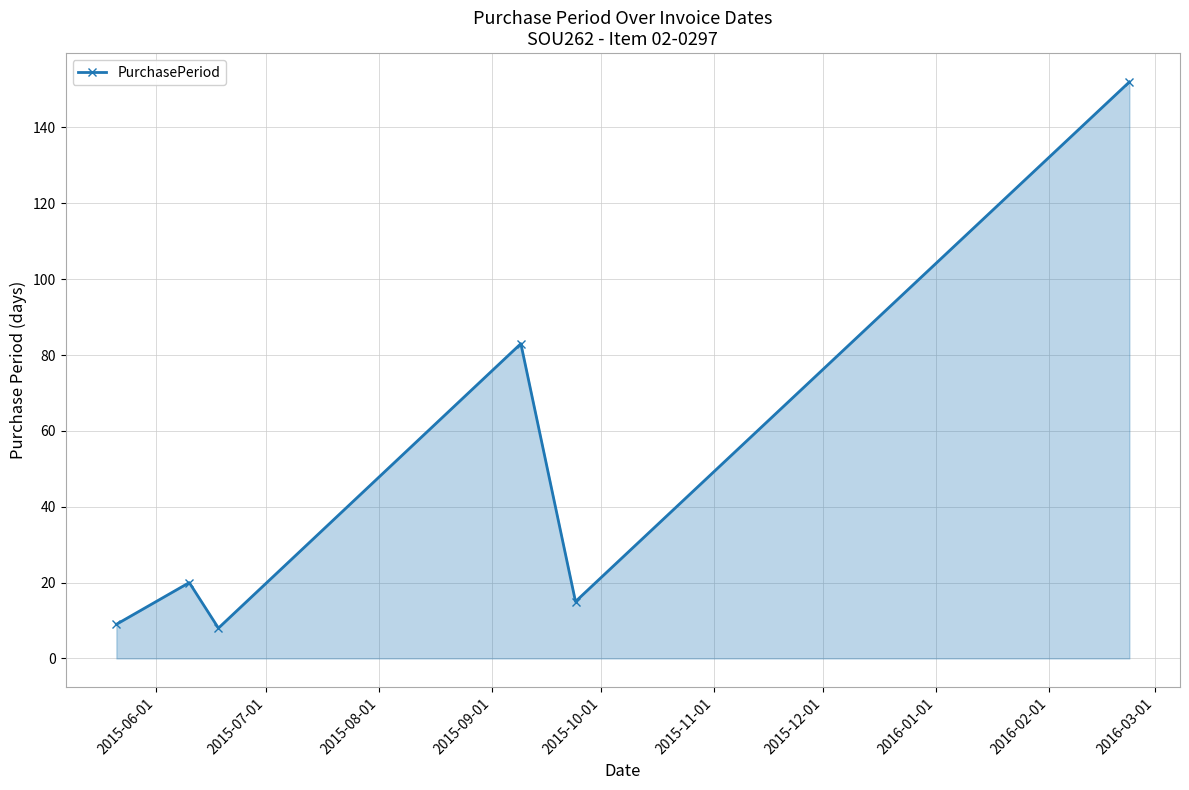

Reading left to right, what are all the values shown in this chart?

9	20	8	83	15	152